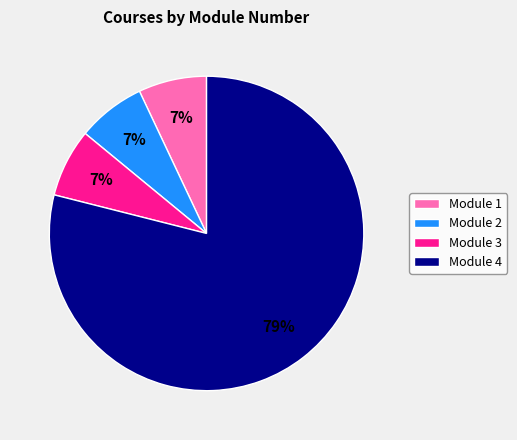

Is Module 4 the majority of the pie?

Yes